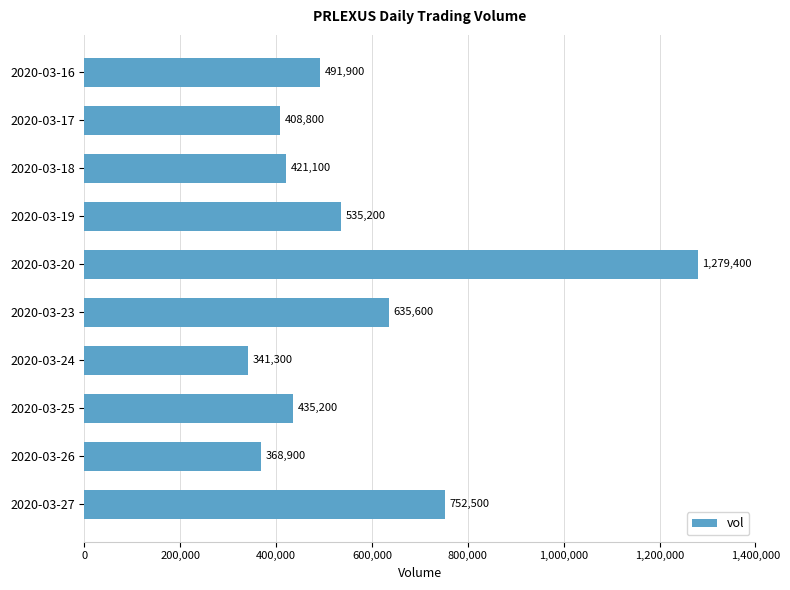

What is the difference between the maximum and minimum values?

938100